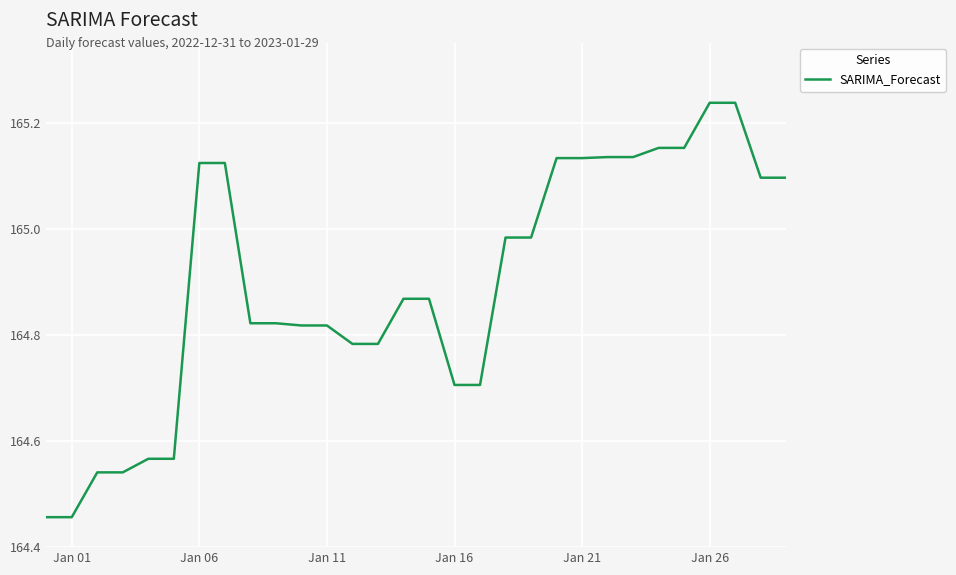

What is the difference between the maximum and minimum values?

0.8